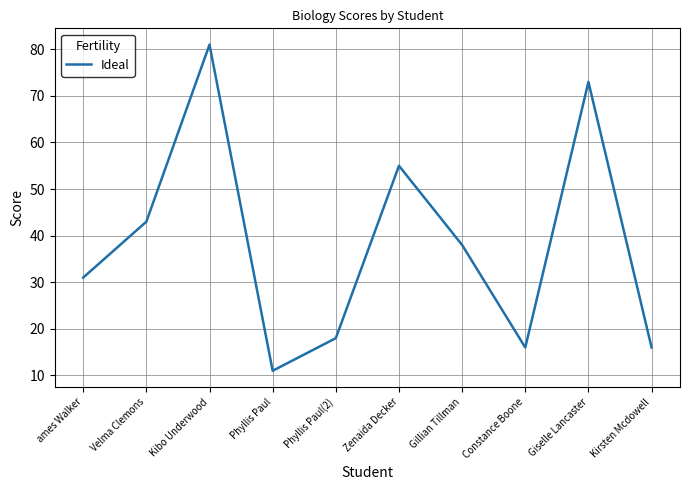

Count the number of data series in this chart.

1